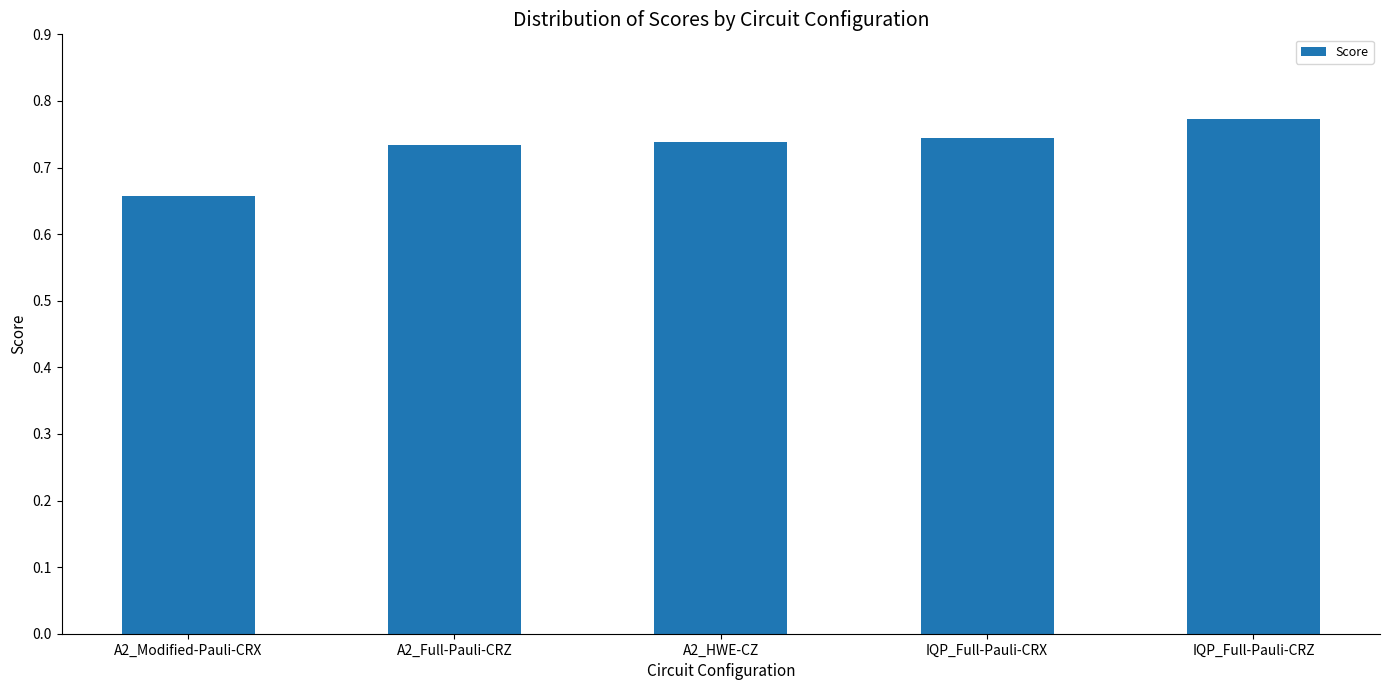

How many bars are there in total?

5